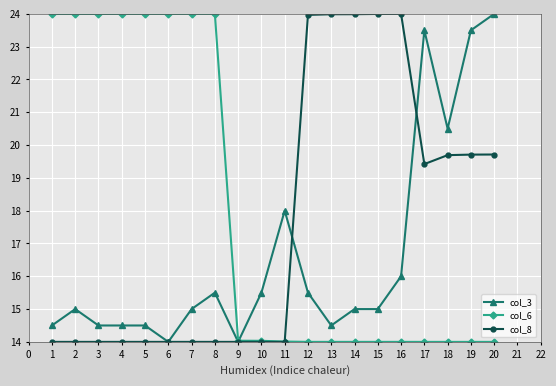

Between 4 and 7, which series saw the biggest shift?

col_3